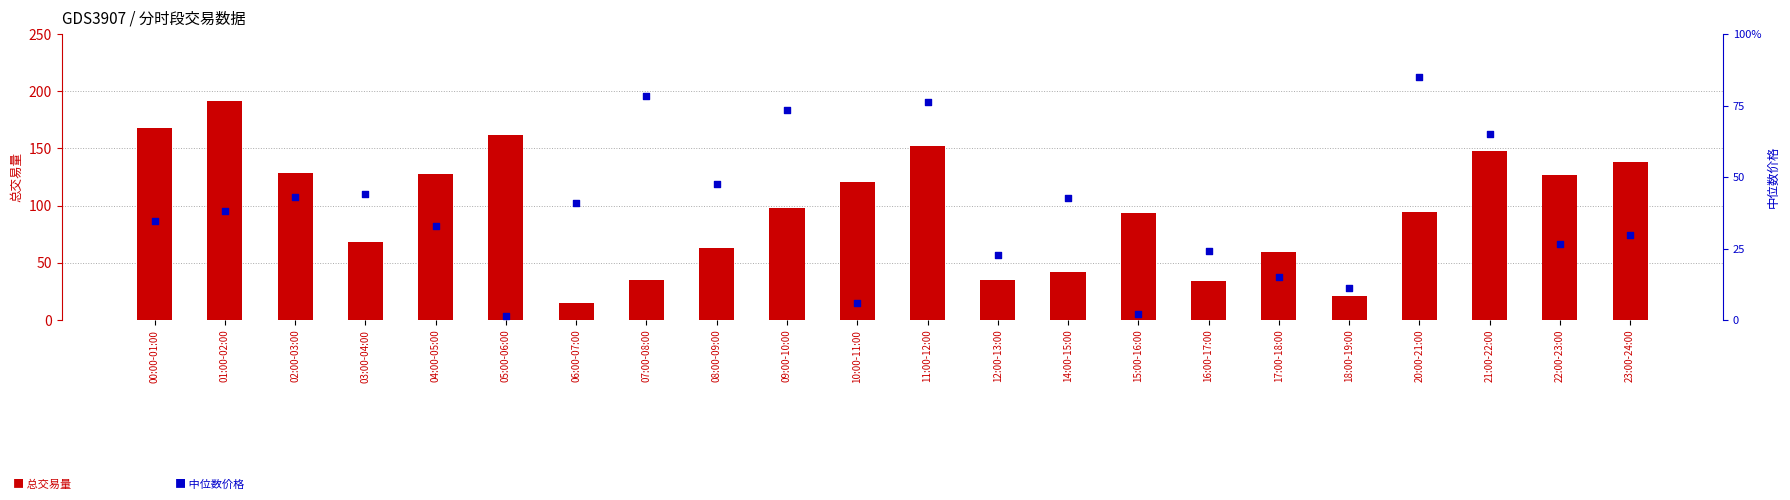

Which series contains the highest Y value?

中位数价格